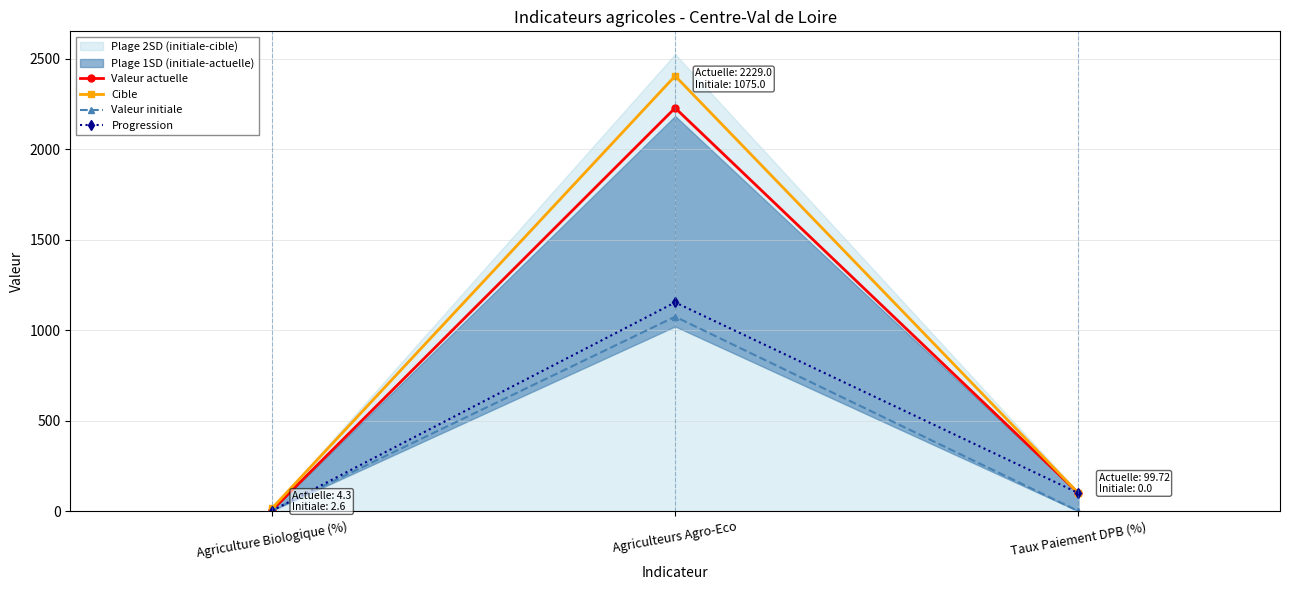

How many positive values does the Valeur initiale series have?

2